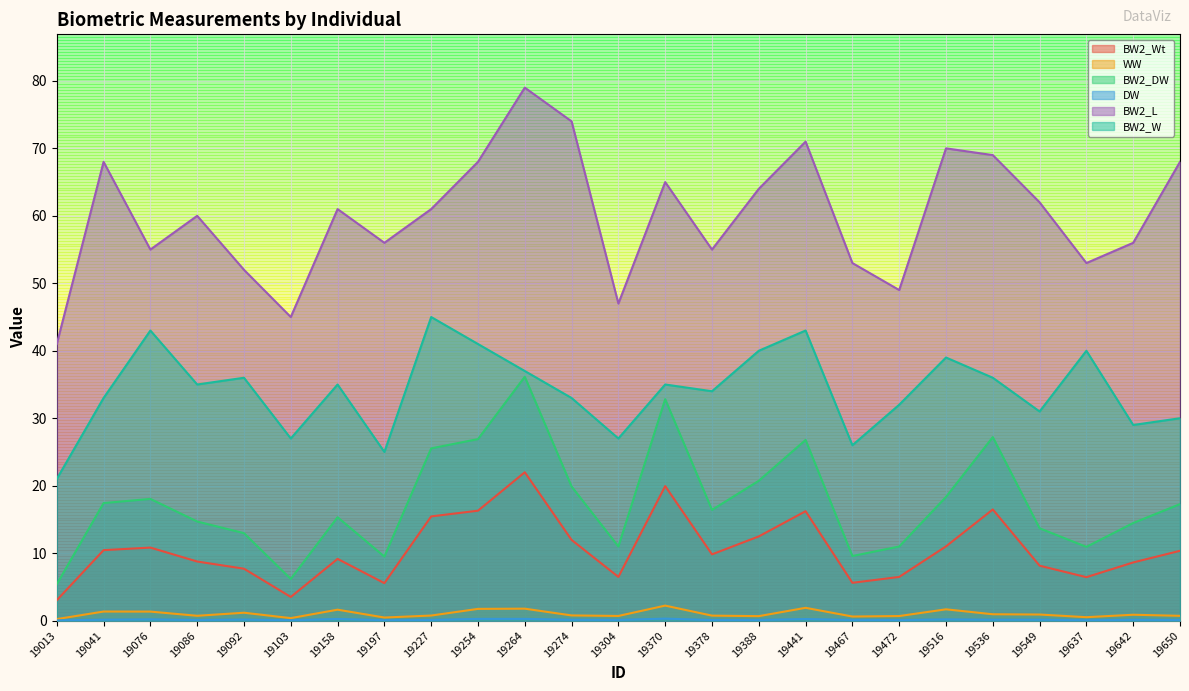

Where is BW2_DW nearest to the value 20?

19274